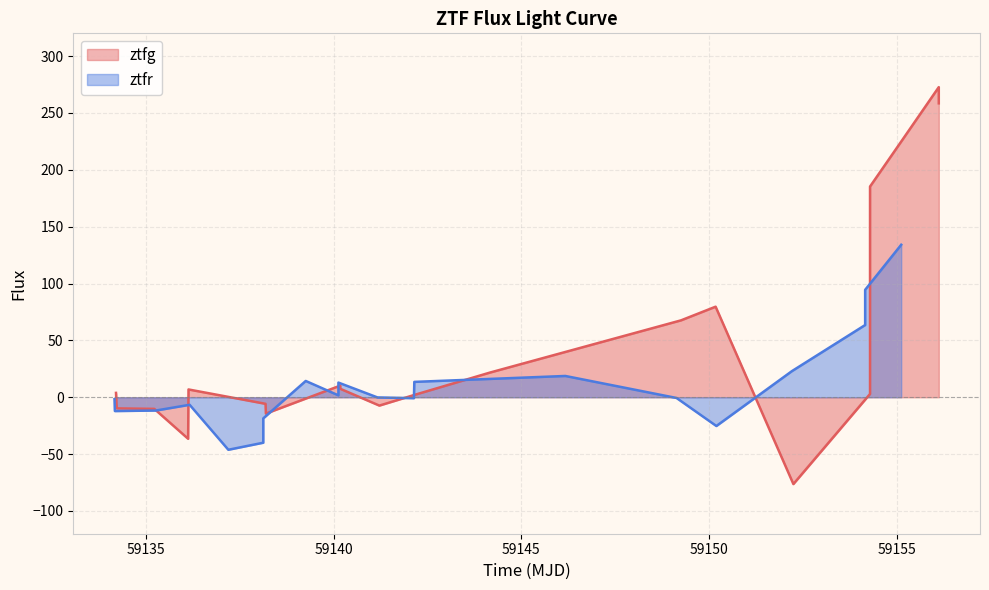

What is the average value of the ztfr series?

10.6